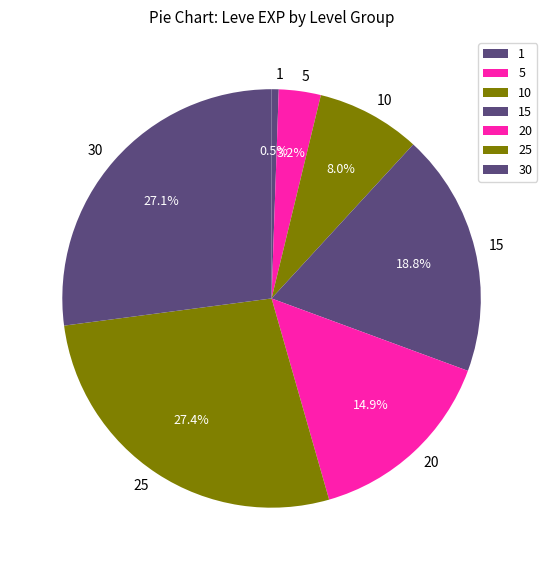

To the nearest percent, what is the average slice percentage?

14%